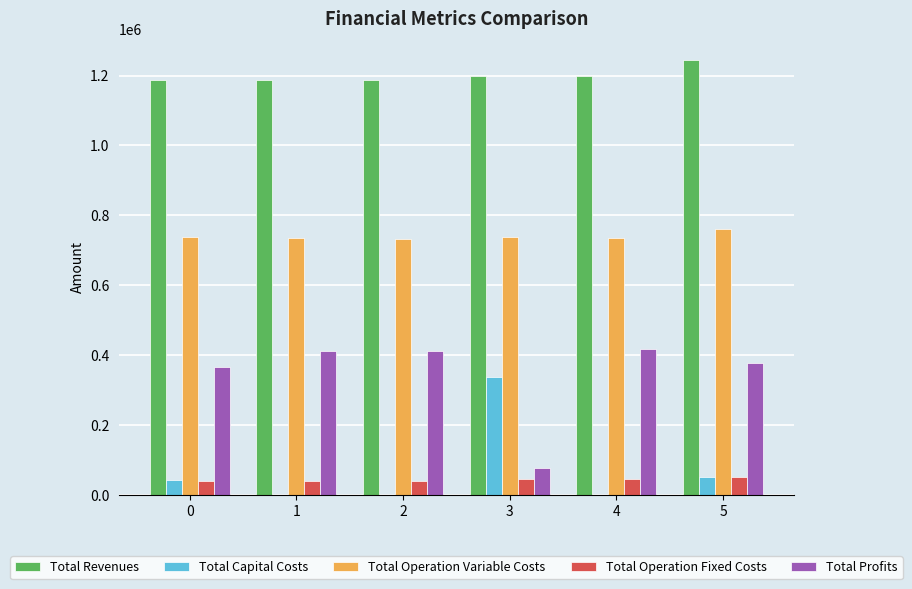

True or false: Total Operation Fixed Costs has a value of 41045.2 at 0.

True